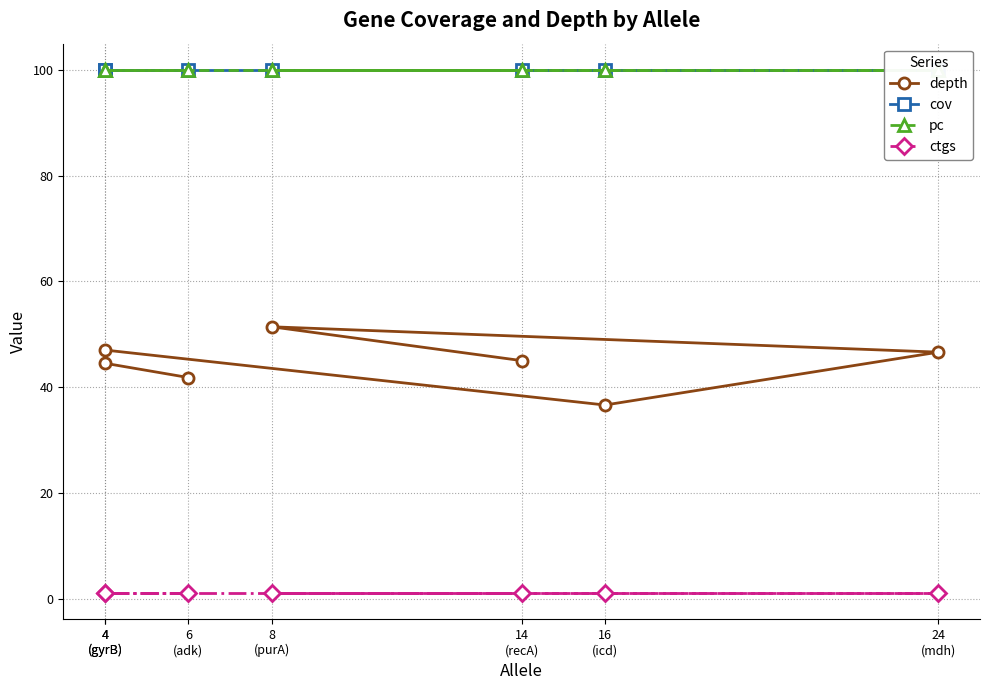

Rank the categories by pc value from lowest to highest.

6
(adk), 4
(gyrB), 4
(gyrB), 16
(icd), 24
(mdh), 8
(purA), 14
(recA)